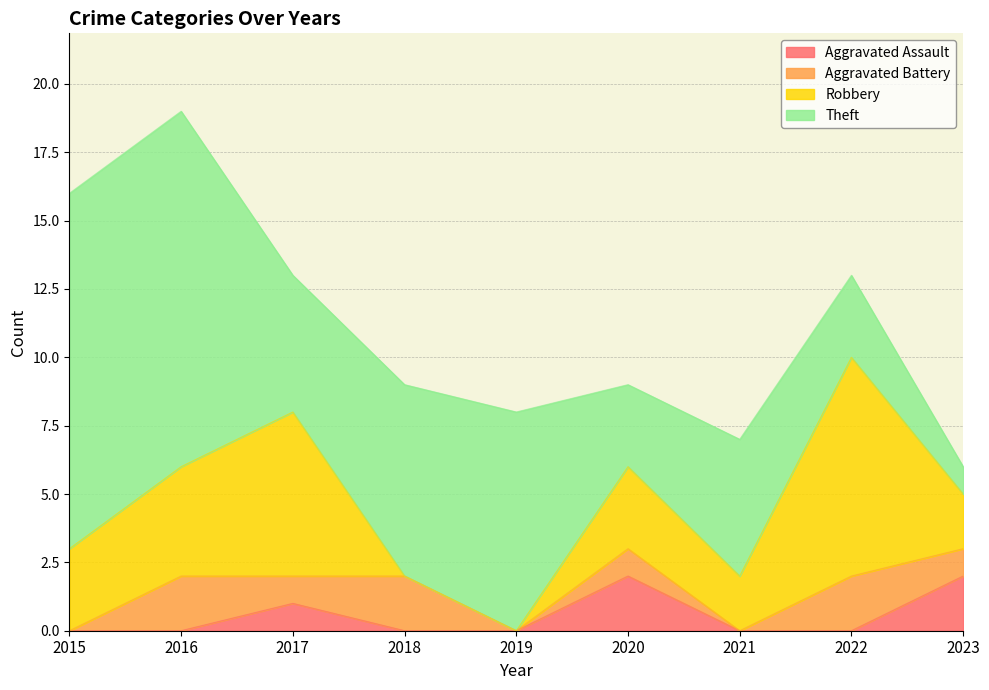

Which series changed the most between 2020 and 2022?

Robbery